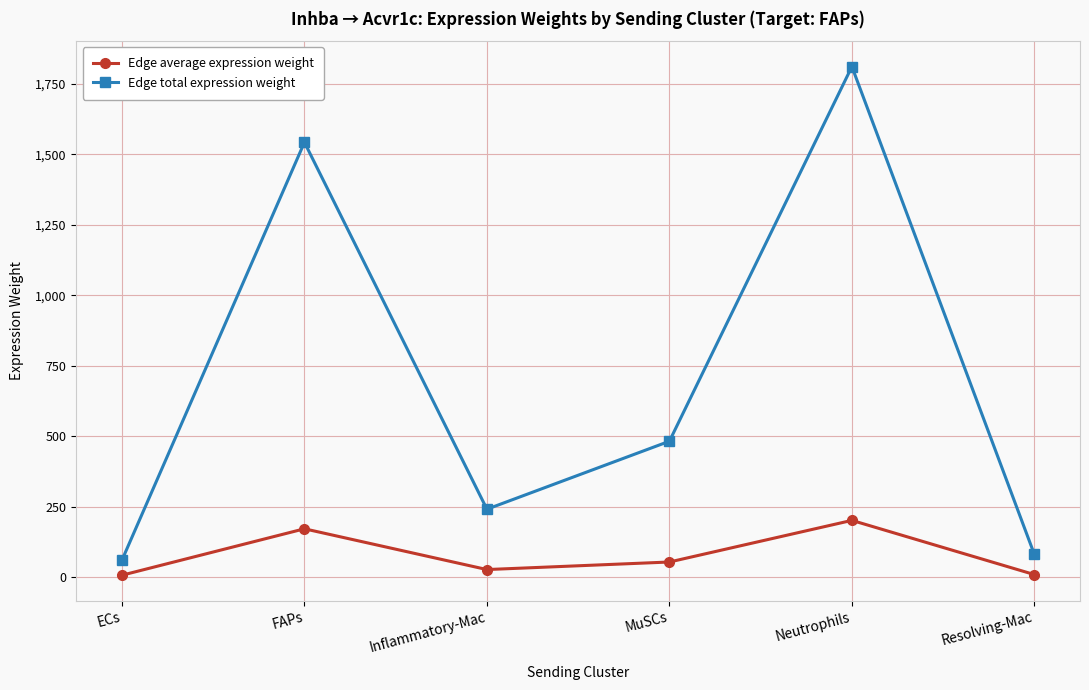

Rank the series at MuSCs from lowest to highest value.

Edge average expression weight, Edge total expression weight